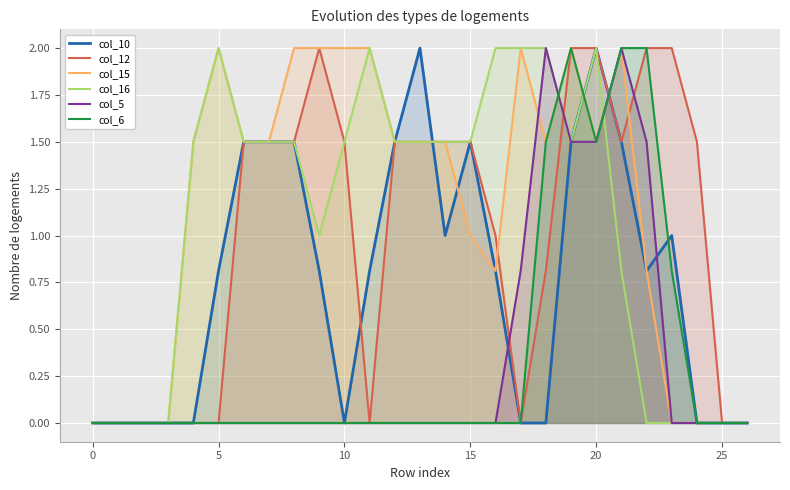

What is the difference between the maximum and minimum values in the col_12 series?

2.0